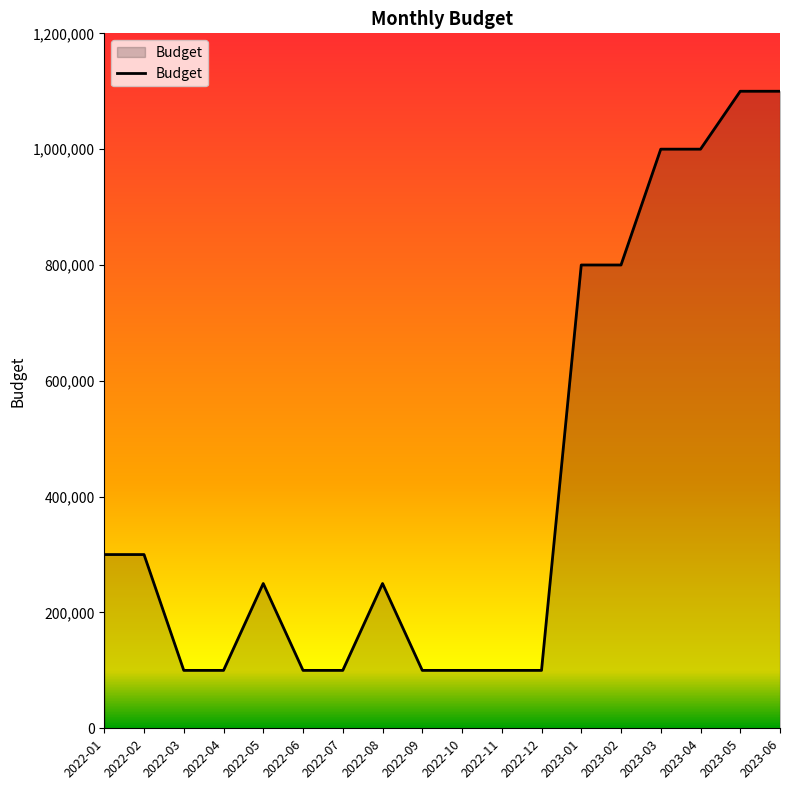

What is the average value?

427778